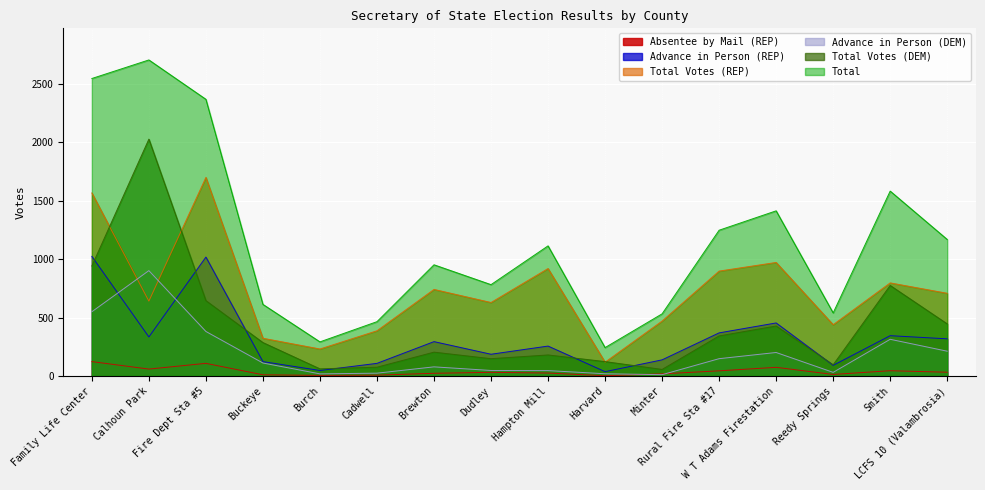

Reading left to right, transcribe all the data shown in this chart.

Absentee by Mail (REP): 123	59	108	10	5	7	23	31	25	2	18	44	74	13	45	32
Advance in Person (REP): 1024	334	1018	123	47	108	294	186	256	37	138	369	454	91	345	318
Total Votes (REP): 1567	641	1700	323	231	387	741	629	920	118	470	898	972	439	797	708
Advance in Person (DEM): 550	902	381	111	18	24	78	47	46	19	11	148	201	31	314	212
Total Votes (DEM): 942	2028	645	286	61	75	204	148	180	123	56	343	428	96	775	446
Total: 2547	2706	2369	613	292	465	952	782	1114	243	532	1248	1414	540	1583	1169